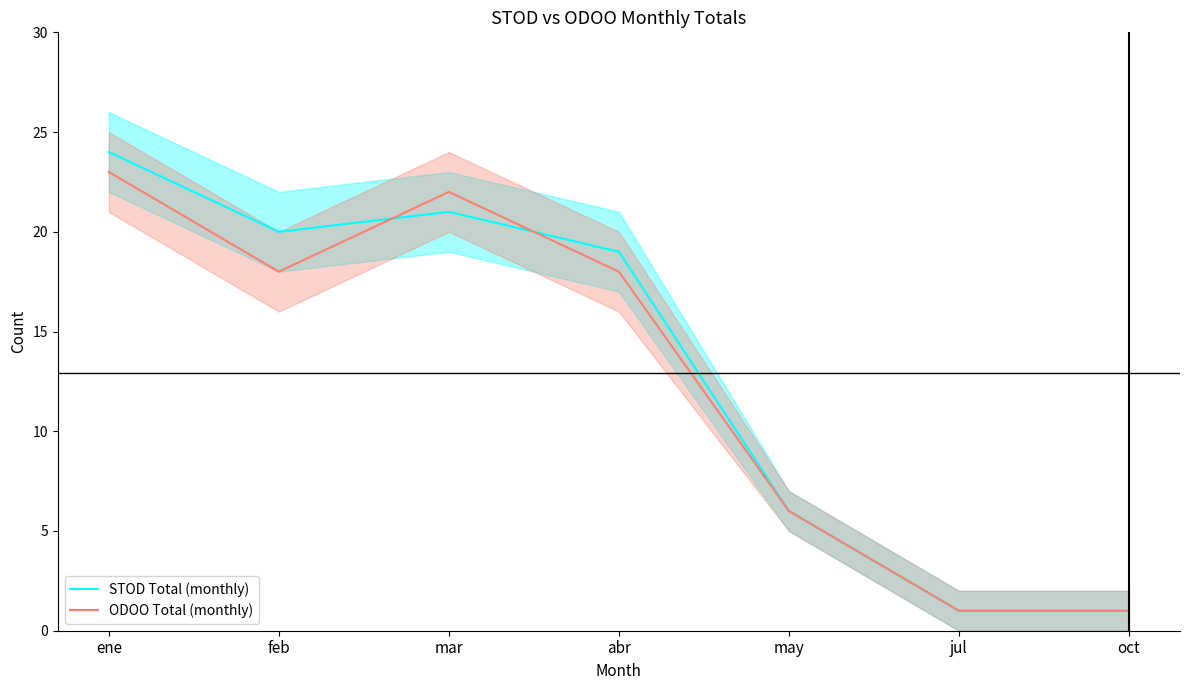

Which series has the widest spread of values?

STOD Total (monthly)